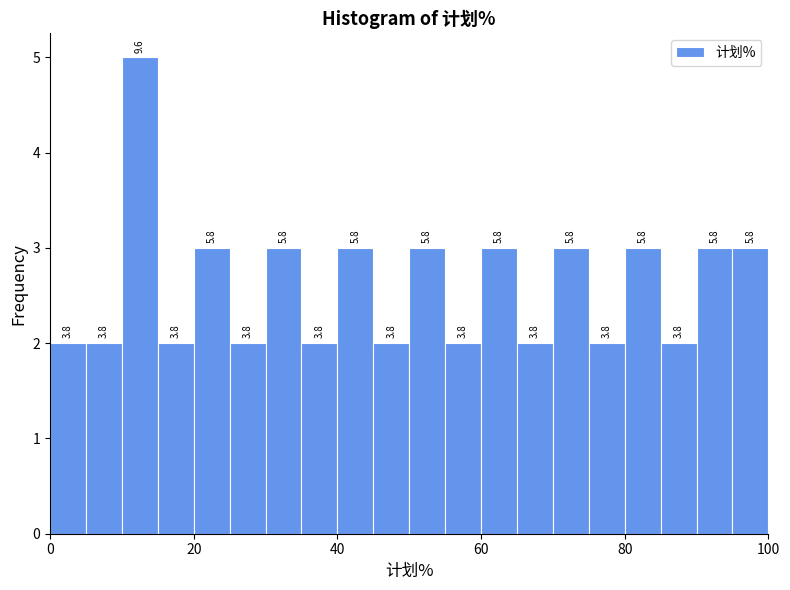

Read against the x-axis, roughly where is the centre of the tallest bar?

12